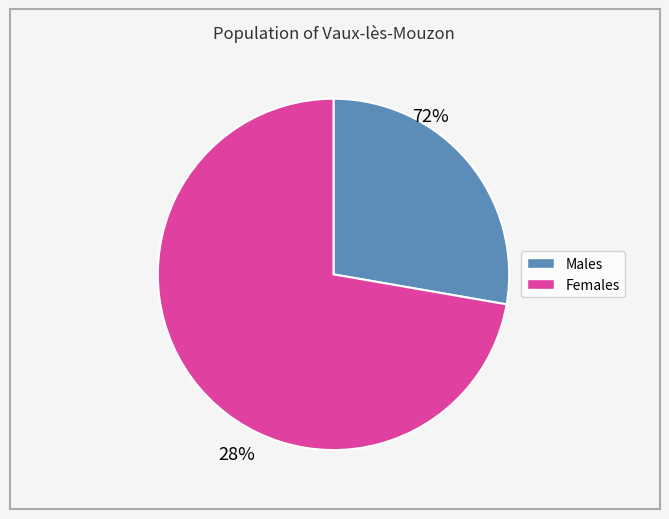

Is there a majority slice in this chart?

Yes